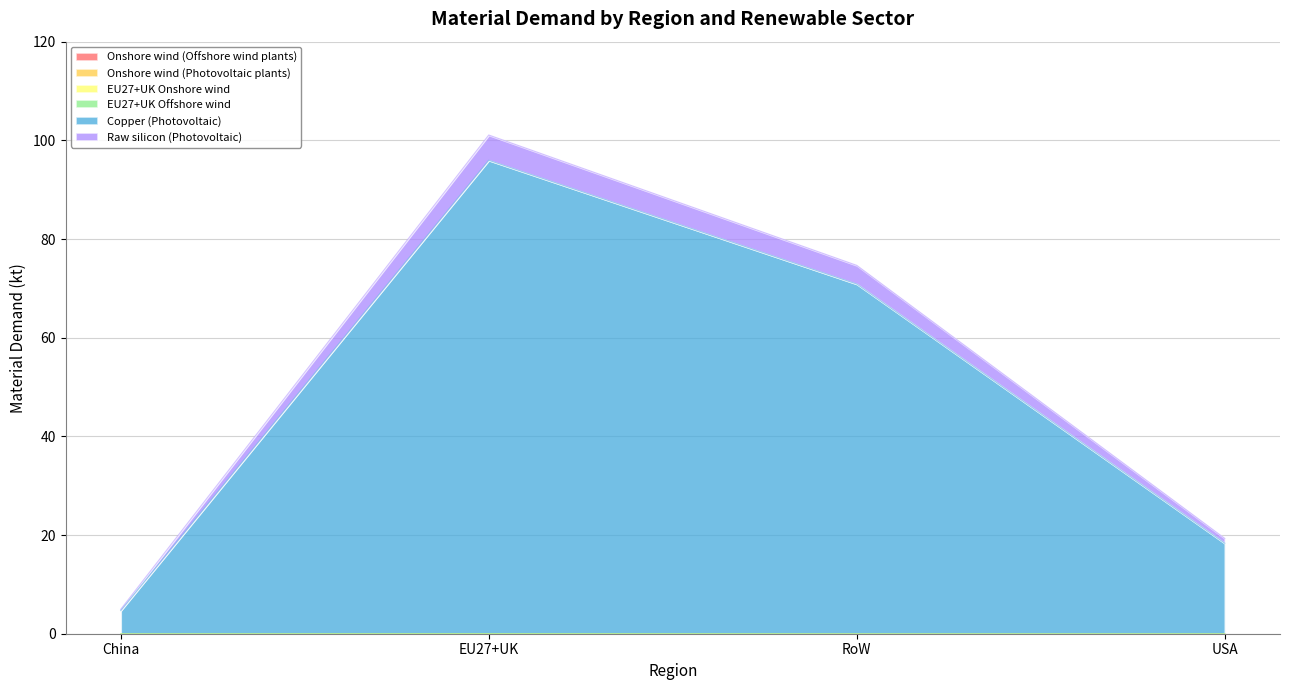

In Onshore wind (Offshore wind plants), how many points are higher than both neighbors (excluding endpoints)?

1